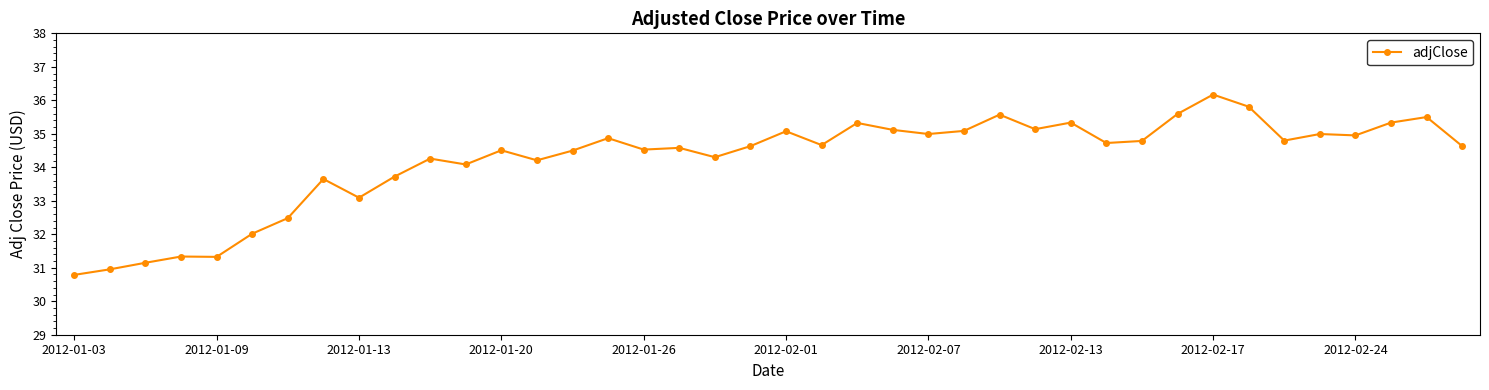

What is the value of the 21st point from the left?

35.1